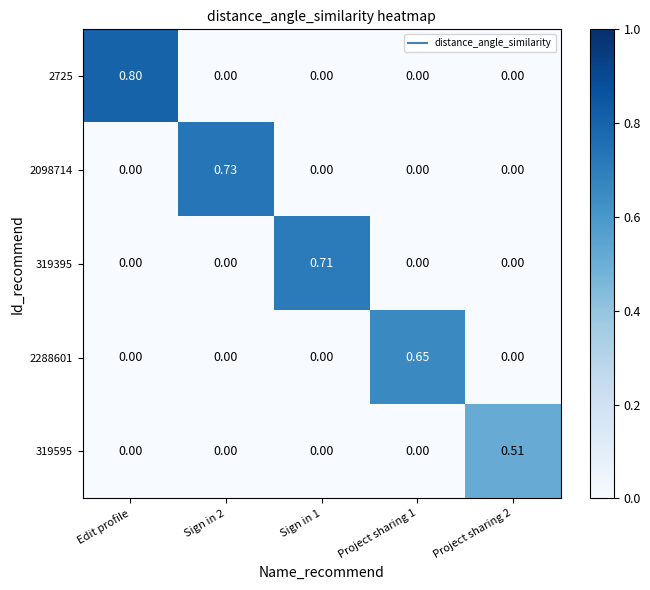

At which category is the sum across all series the highest?

Edit profile